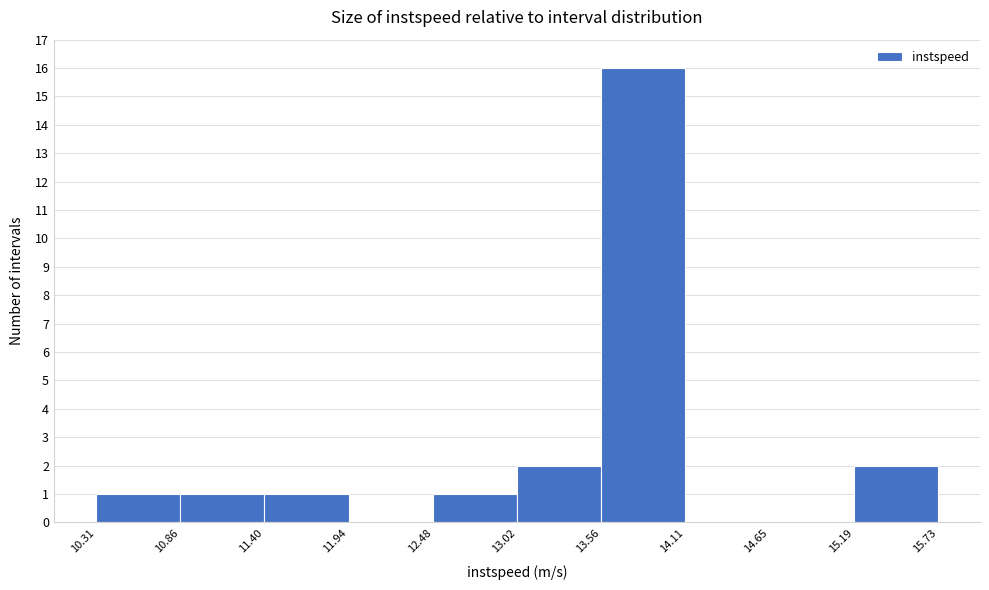

What is the height of the bar covering 13.02 to 13.56 on the x-axis? The values are not printed on the chart, so give them approximately, as read against the axis.

2